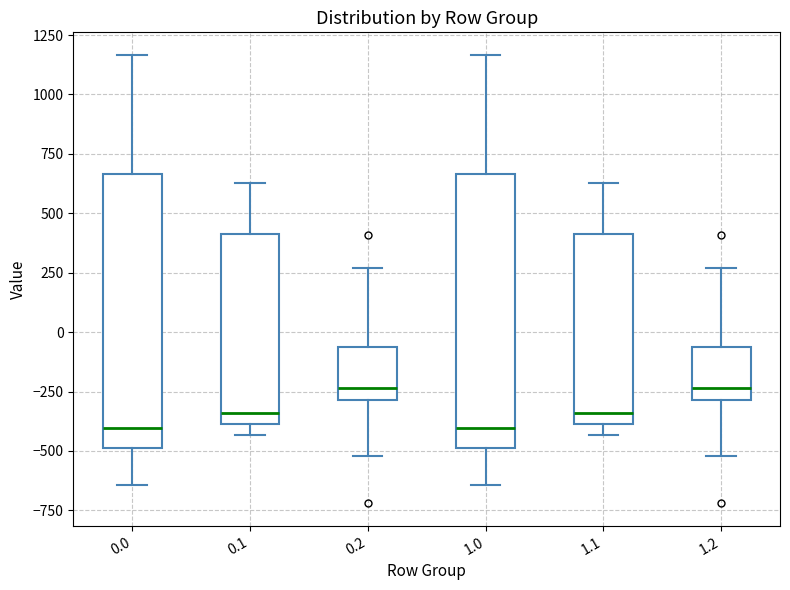

Reading left to right, transcribe this box plot: for each box, give where its median line is, the range the box spans, and where its two whiskers end, as read against the y-axis. The values are not printed on the chart, so give them approximately, as read against the axis.

0.0: median -400, box -500 to 650, whiskers -650 to 1150
0.1: median -350, box -400 to 400, whiskers -450 to 650
0.2: median -250, box -300 to -50, whiskers -500 to 250
1.0: median -400, box -500 to 650, whiskers -650 to 1150
1.1: median -350, box -400 to 400, whiskers -450 to 650
1.2: median -250, box -300 to -50, whiskers -500 to 250